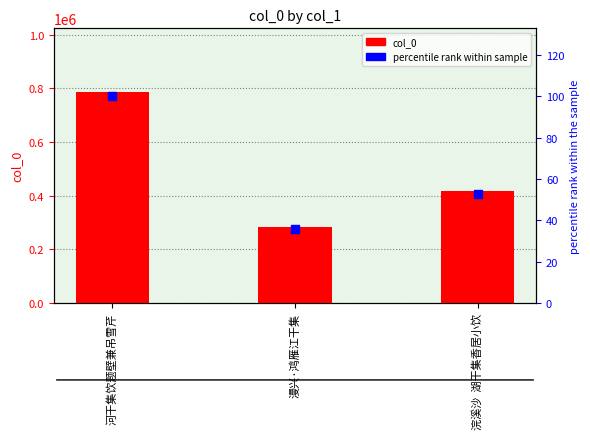

What are all the series names shown in the legend?

col_0, percentile rank within sample